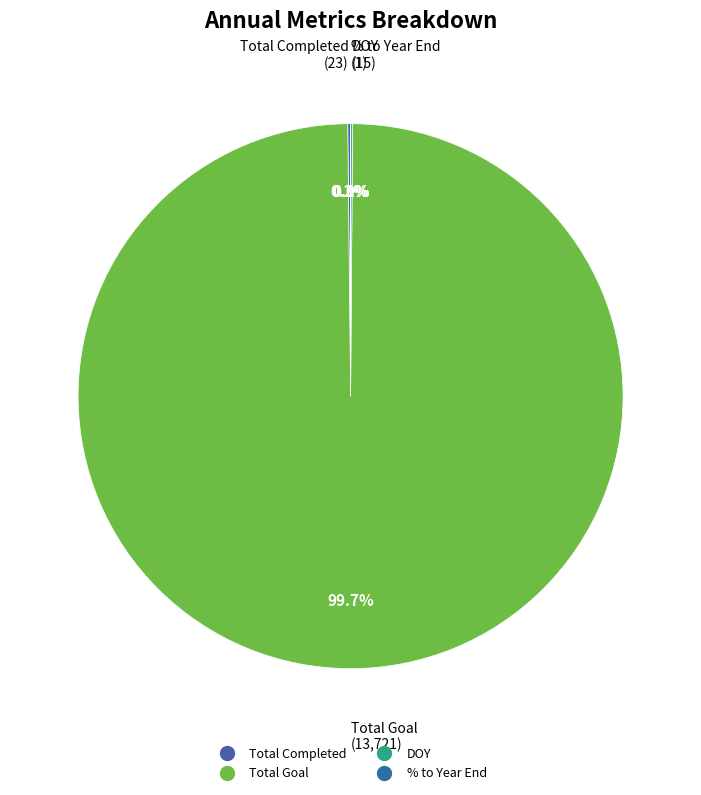

Which category has the biggest portion of the pie?

Total Goal